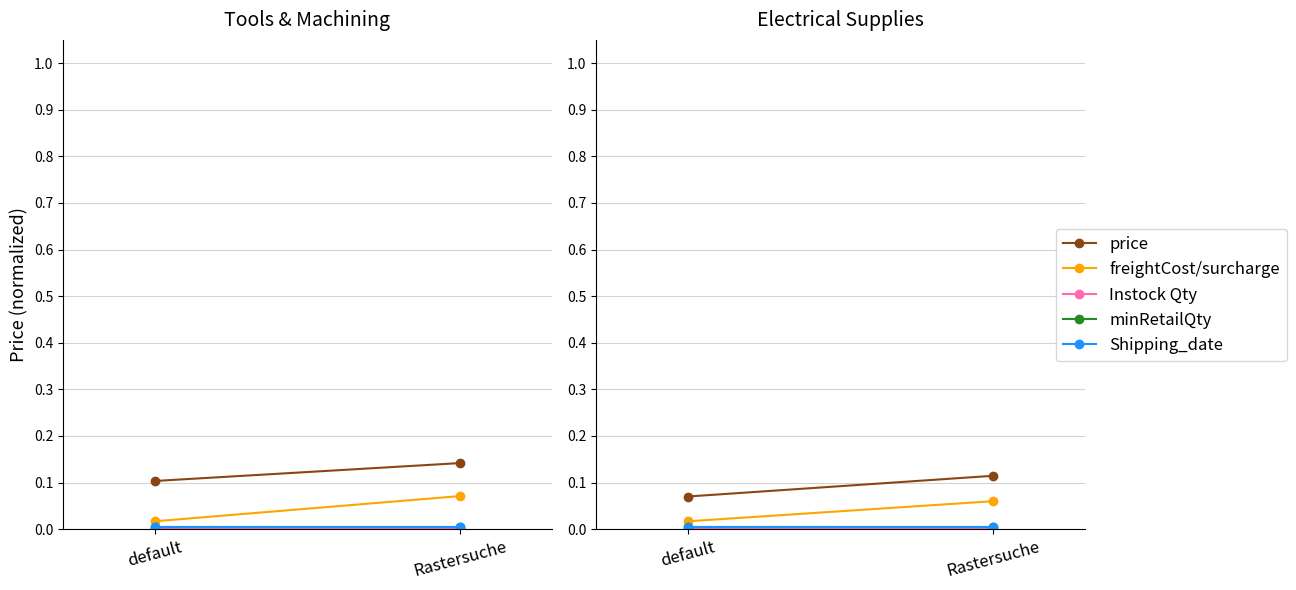

Which series has the largest total across all categories?

price